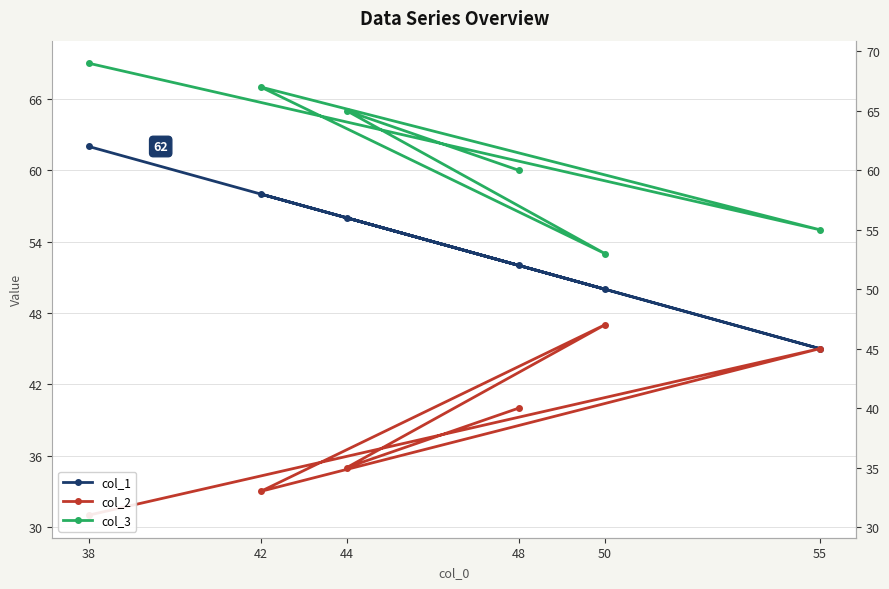

Does the chart display data point markers on the line(s)?

Yes